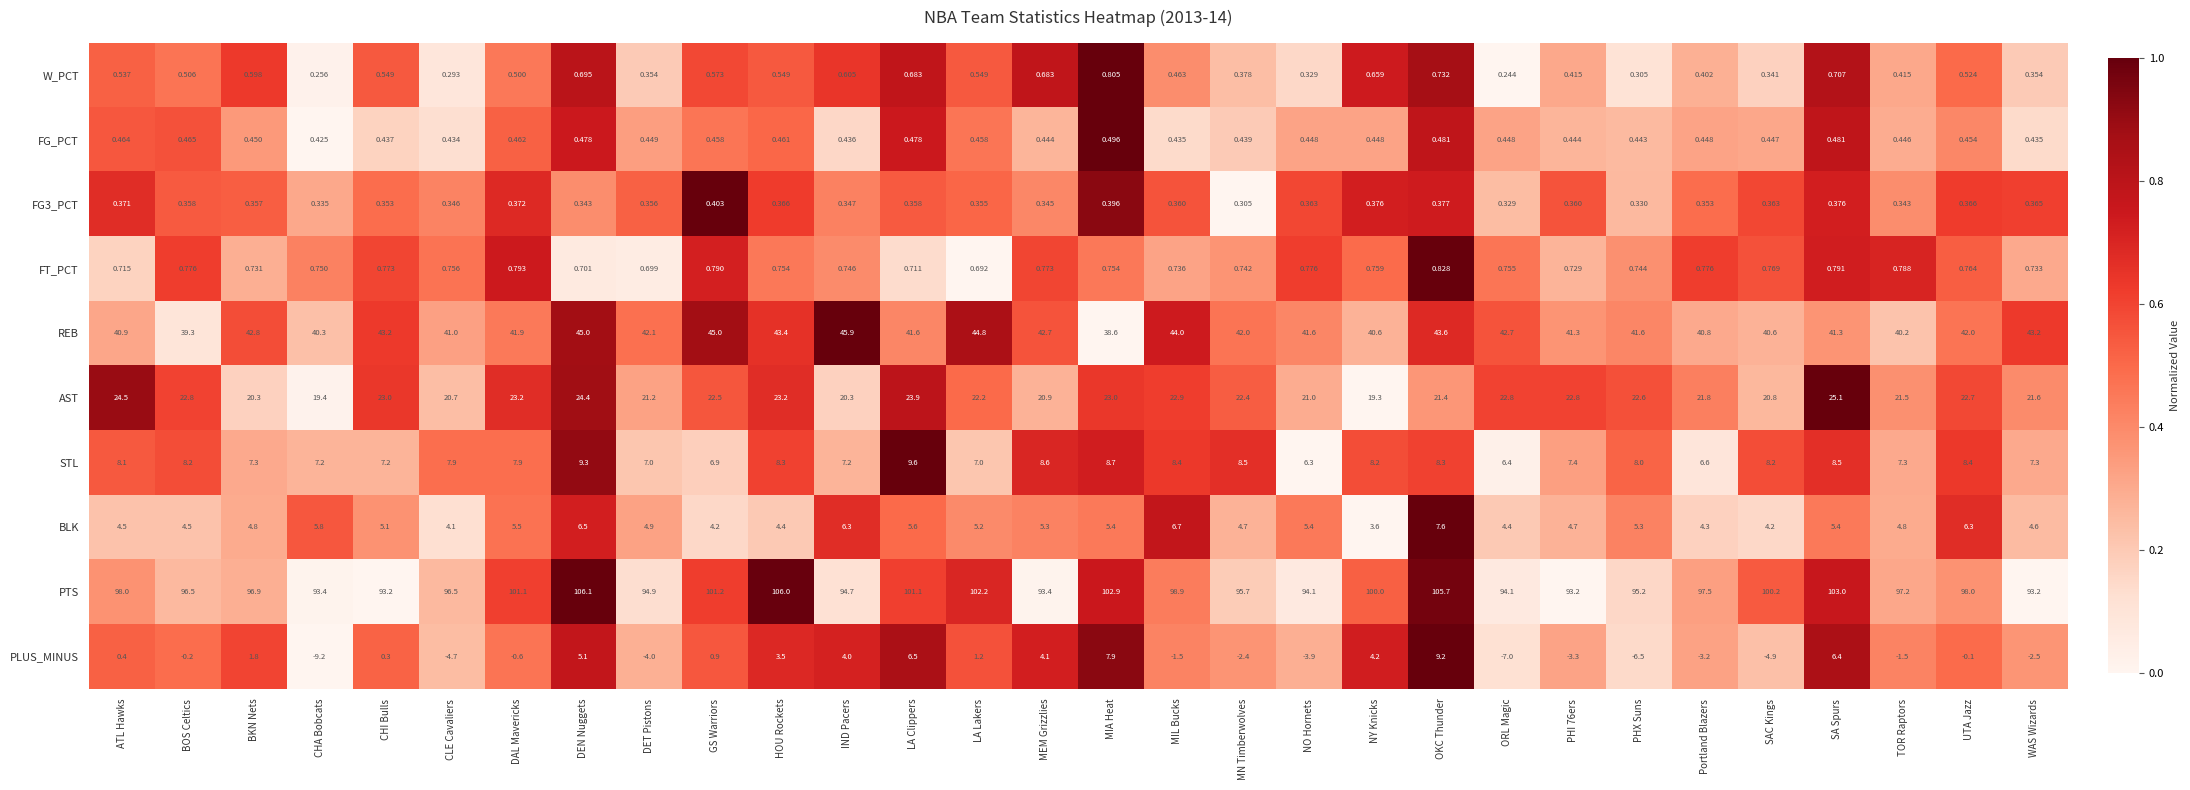

What is the maximum value shown in the chart?

106.1